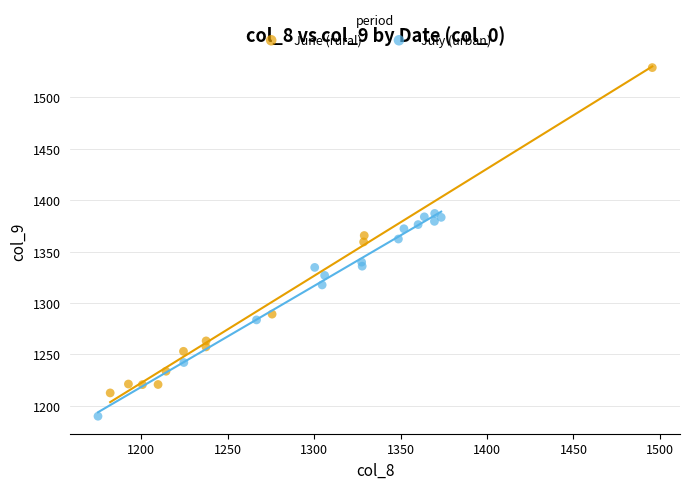

Which series has the widest spread of Y values?

June (rural)